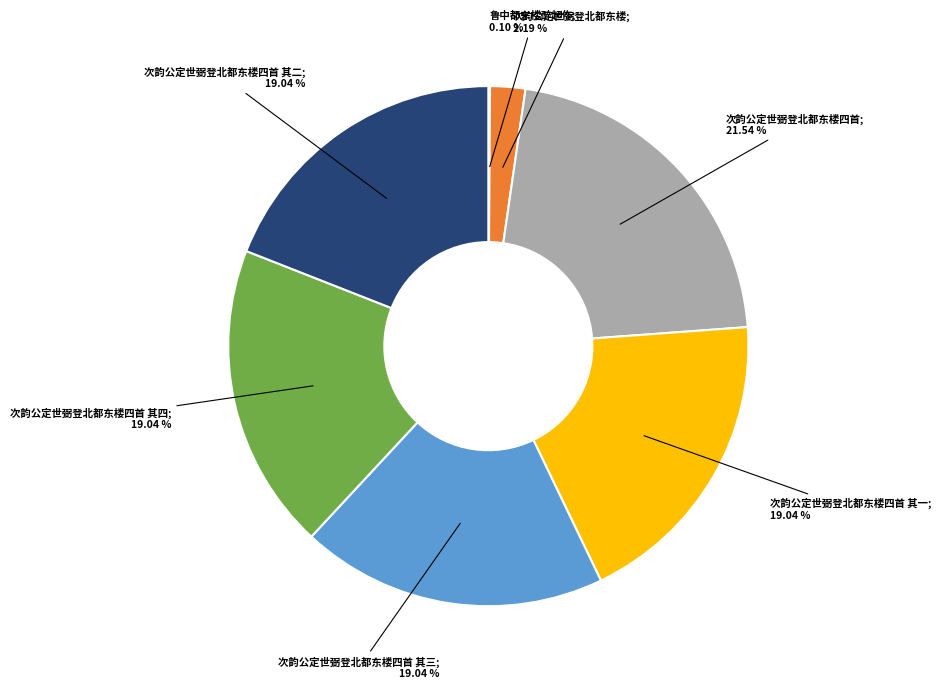

Is there any slice that represents more than half of the pie?

No